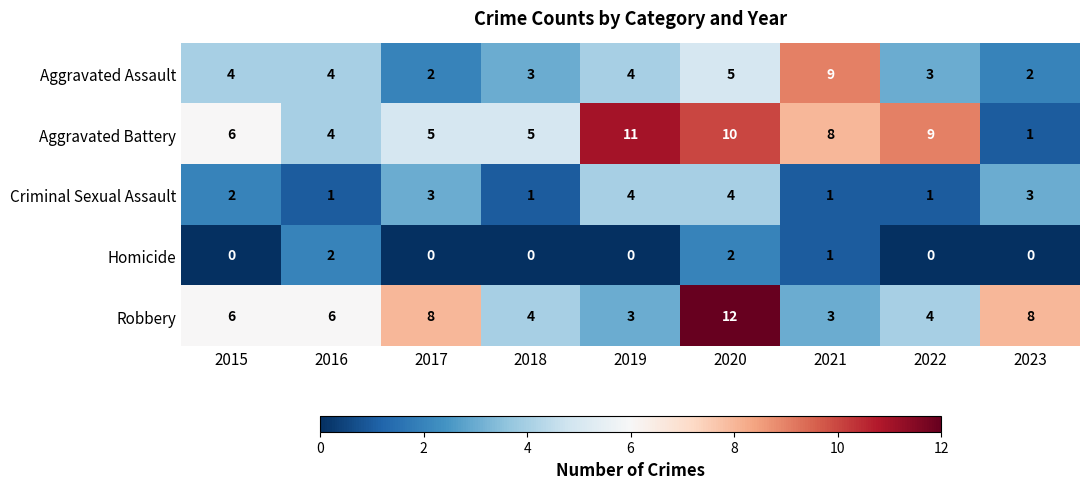

Rank the series by their maximum value, from lowest to highest.

Homicide, Criminal Sexual Assault, Aggravated Assault, Aggravated Battery, Robbery